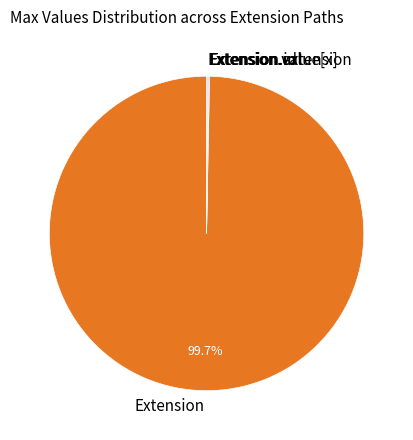

Which slice represents more than half of the pie?

Extension